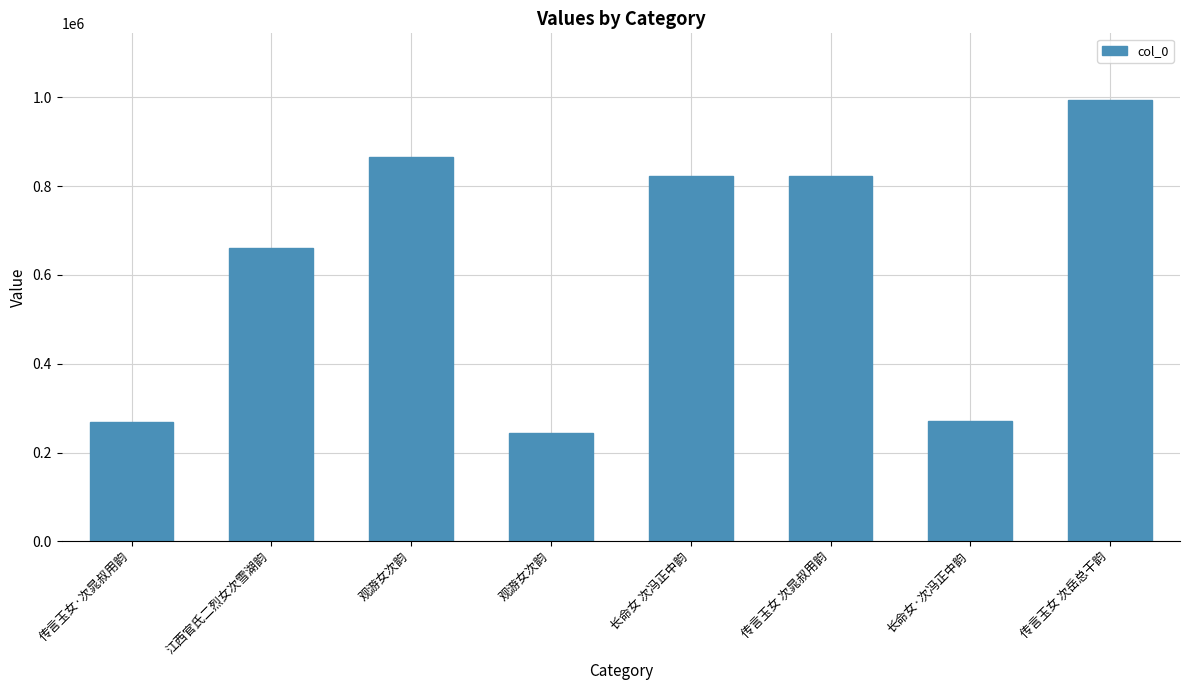

Approximately how many times larger is the value at 江西官氏二烈女次雪湖韵 compared to 传言玉女·次晁叔用韵?

2.4